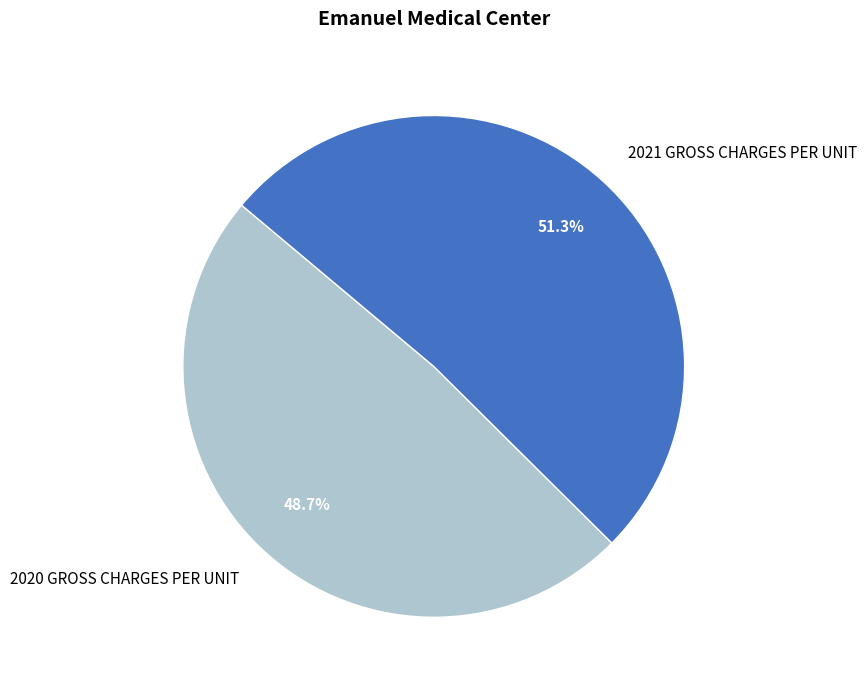

Is it true that 2020 GROSS CHARGES PER UNIT is 38% of the pie?

False